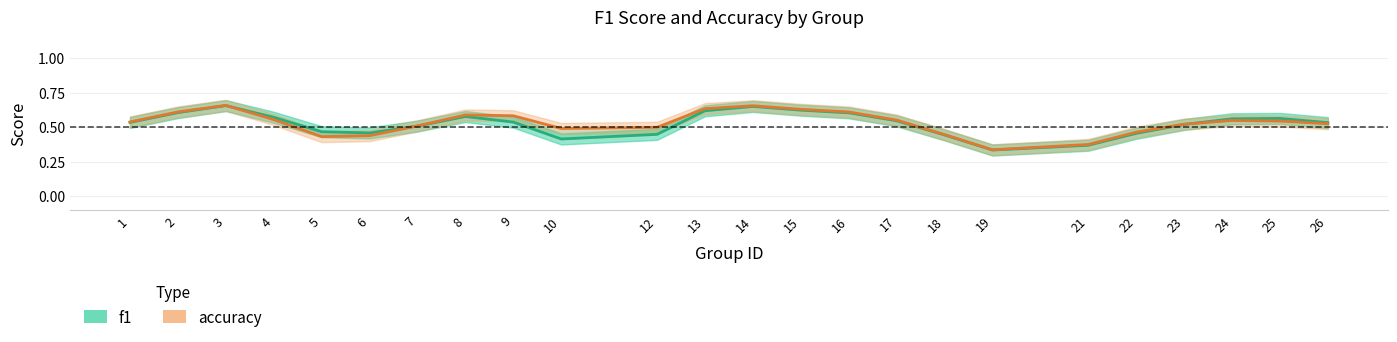

Is it true that accuracy equals 0.7 at 14?

True